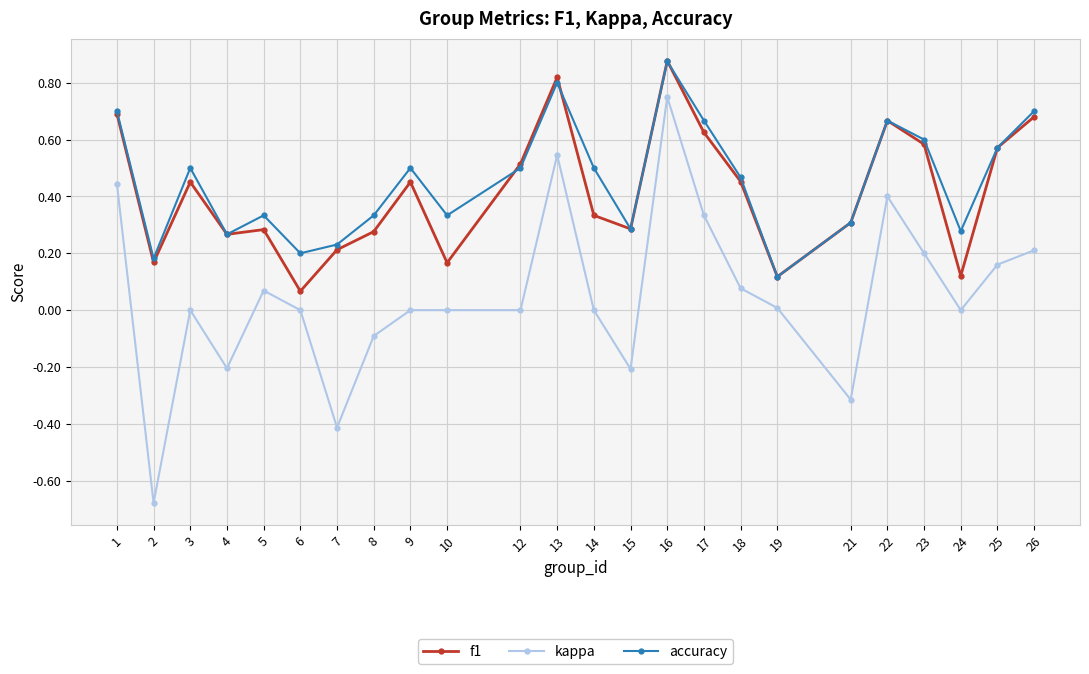

True or false: accuracy has more than 0 interior local peaks.

True